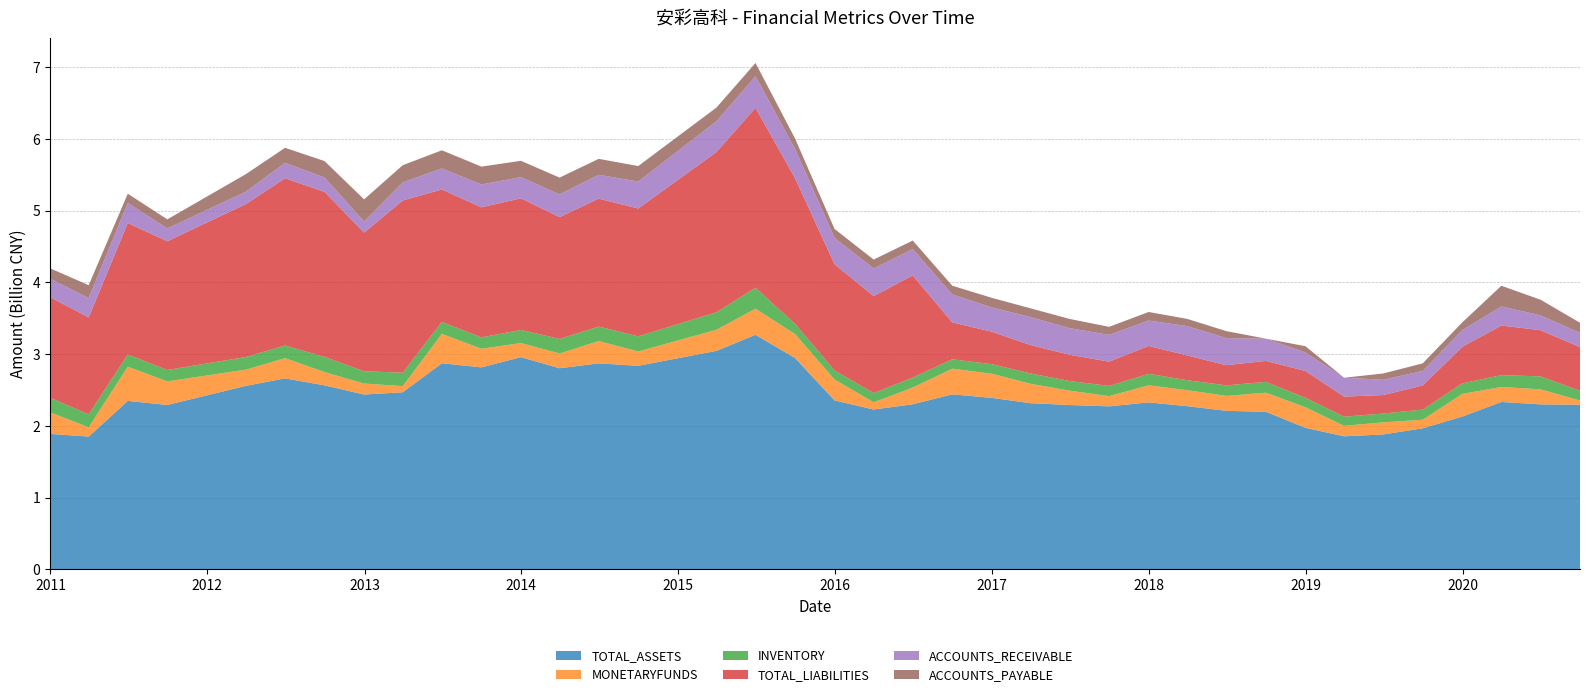

Reading right to left, extract all data points from this chart.

TOTAL_ASSETS: 2020-09-30=2294864069.7	2020-06-30=2300025676.2	2020-03-31=2333769049.4	2019-12-31=2130235358.2	2019-09-30=1966881230.4	2019-06-30=1880776945.6	2019-03-31=1854909176.4	2018-12-31=1973053661.6	2018-09-30=2196948067.9	2018-06-30=2209983779.6	2018-03-31=2274954413.7	2017-12-31=2327987185.5	2017-09-30=2272457453.9	2017-06-30=2291007633.7	2017-03-31=2316736633.2	2016-12-31=2390515832.2	2016-09-30=2440059331.8	2016-06-30=2301210464.1	2016-03-31=2228747759.8	2015-12-31=2355602360.7	2015-09-30=2946766938.9	2015-06-30=3269661140.8	2015-03-31=3045945137.4	2014-09-30=2837592472.2	2014-06-30=2871904121.7	2014-03-31=2803816880.3	2013-12-31=2958751108.1	2013-09-30=2815757277.0	2013-06-30=2873314364.2	2013-03-31=2469096798.2	2012-12-31=2437287951.2	2012-09-30=2565116344.6	2012-06-30=2662440188.1	2012-03-31=2558364523.8	2011-09-30=2291903710.9	2011-06-30=2348537818.5	2011-03-31=1851135110.9	2010-12-31=1888796646.7
MONETARYFUNDS: 2020-09-30=60248605.5	2020-06-30=209917186.4	2020-03-31=208509629.0	2019-12-31=316238396.5	2019-09-30=119215313.3	2019-06-30=168620657.2	2019-03-31=146171850.2	2018-12-31=286386468.5	2018-09-30=266254598.6	2018-06-30=208194303.6	2018-03-31=222720109.0	2017-12-31=238148746.1	2017-09-30=142734598.9	2017-06-30=200673145.8	2017-03-31=270822290.1	2016-12-31=336756259.6	2016-09-30=357606079.4	2016-06-30=233372841.3	2016-03-31=100320393.4	2015-12-31=290698190.3	2015-09-30=334144030.7	2015-06-30=364343537.1	2015-03-31=294030742.6	2014-09-30=199884124.3	2014-06-30=310827884.0	2014-03-31=205475247.8	2013-12-31=196114312.9	2013-09-30=259407113.7	2013-06-30=410151392.3	2013-03-31=85493629.3	2012-12-31=153174105.4	2012-09-30=185162481.6	2012-06-30=281981941.2	2012-03-31=225738983.4	2011-09-30=328934723.7	2011-06-30=476955123.8	2011-03-31=129266489.6	2010-12-31=301789145.6
INVENTORY: 2020-09-30=134305441.2	2020-06-30=180337357.7	2020-03-31=165461674.5	2019-12-31=146360208.4	2019-09-30=141283038.8	2019-06-30=123331380.8	2019-03-31=127698417.3	2018-12-31=132041475.2	2018-09-30=150259163.9	2018-06-30=147024414.8	2018-03-31=139232820.1	2017-12-31=160080199.2	2017-09-30=141976052.9	2017-06-30=133873945.5	2017-03-31=143871369.8	2016-12-31=133243589.5	2016-09-30=130952458.2	2016-06-30=139406526.6	2016-03-31=128483006.7	2015-12-31=125902023.8	2015-09-30=141848264.2	2015-06-30=291742827.1	2015-03-31=244095536.6	2014-09-30=210681208.5	2014-06-30=202321995.7	2014-03-31=202791775.9	2013-12-31=182433119.9	2013-09-30=159056502.8	2013-06-30=165976780.5	2013-03-31=187447539.8	2012-12-31=171196224.9	2012-09-30=211561853.1	2012-06-30=176246957.9	2012-03-31=176238362.5	2011-09-30=158357067.9	2011-06-30=170489117.2	2011-03-31=181533120.9	2010-12-31=201185887.5
TOTAL_LIABILITIES: 2020-09-30=609660503.4	2020-06-30=643356698.3	2020-03-31=691535314.5	2019-12-31=510123607.9	2019-09-30=336198931.1	2019-06-30=257390650.2	2019-03-31=279666075.4	2018-12-31=373871028.4	2018-09-30=292634083.8	2018-06-30=280779379.4	2018-03-31=344812218.6	2017-12-31=388599248.4	2017-09-30=338189513.5	2017-06-30=365827666.9	2017-03-31=395530660.5	2016-12-31=452310176.3	2016-09-30=513758385.0	2016-06-30=1422865096.6	2016-03-31=1352417292.2	2015-12-31=1480747612.0	2015-09-30=2030160902.6	2015-06-30=2507567505.1	2015-03-31=2233124619.3	2014-09-30=1782106159.2	2014-06-30=1782288564.8	2014-03-31=1698104118.3	2013-12-31=1834724828.1	2013-09-30=1812624160.7	2013-06-30=1845831326.5	2013-03-31=2400240980.7	2012-12-31=1933027839.3	2012-09-30=2299929694.0	2012-06-30=2331313452.1	2012-03-31=2132011648.6	2011-09-30=1794610654.2	2011-06-30=1831868779.4	2011-03-31=1350319357.1	2010-12-31=1403622785.1
ACCOUNTS_RECEIVABLE: 2020-09-30=198717112.7	2020-06-30=206991638.0	2020-03-31=266191137.0	2019-12-31=232888340.8	2019-09-30=202371913.5	2019-06-30=213203982.0	2019-03-31=262887215.0	2018-12-31=258226527.6	2018-09-30=309781376.3	2018-06-30=376992628.8	2018-03-31=409233136.1	2017-12-31=354083929.5	2017-09-30=373578897.9	2017-06-30=371027563.9	2017-03-31=390486135.3	2016-12-31=338834932.5	2016-09-30=390578340.8	2016-06-30=366828661.6	2016-03-31=384411727.5	2015-12-31=368137146.9	2015-09-30=408798916.0	2015-06-30=439873530.9	2015-03-31=429159319.8	2014-09-30=375851541.8	2014-06-30=332712938.3	2014-03-31=316848511.2	2013-12-31=295318900.3	2013-09-30=319532702.8	2013-06-30=293583454.2	2013-03-31=252783336.9	2012-12-31=155126314.2	2012-09-30=200735086.2	2012-06-30=215014851.4	2012-03-31=172696277.9	2011-09-30=179036549.5	2011-06-30=279381383.4	2011-03-31=270367322.3	2010-12-31=257758204.8
ACCOUNTS_PAYABLE: 2020-09-30=140040150.6	2020-06-30=218612470.2	2020-03-31=287964211.4	2019-12-31=106925810.1	2019-09-30=106023182.4	2019-06-30=87318771.7	2019-03-31=0.0	2018-12-31=87088273.8	2018-09-30=0.0	2018-06-30=97806829.5	2018-03-31=100411950.0	2017-12-31=119060286.3	2017-09-30=111902341.3	2017-06-30=128733669.2	2017-03-31=121689094.5	2016-12-31=133461845.2	2016-09-30=120918670.0	2016-06-30=119826139.3	2016-03-31=124178214.9	2015-12-31=124216755.2	2015-09-30=144293850.3	2015-06-30=185919847.9	2015-03-31=190402671.3	2014-09-30=215962406.8	2014-06-30=222491505.5	2014-03-31=233800820.6	2013-12-31=227737657.8	2013-09-30=247936594.7	2013-06-30=252836683.2	2013-03-31=239130594.6	2012-12-31=307926109.2	2012-09-30=228898390.6	2012-06-30=209547545.6	2012-03-31=245159411.3	2011-09-30=126110025.7	2011-06-30=129552880.0	2011-03-31=178800373.6	2010-12-31=143592094.0